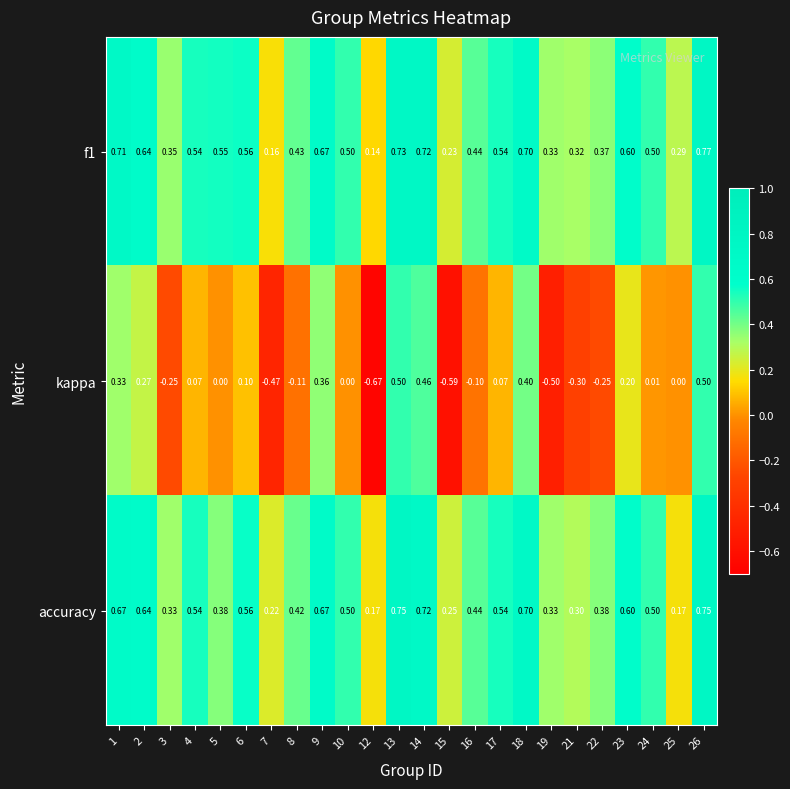

Is the value of accuracy at 13 greater than the value of kappa at 22?

Yes